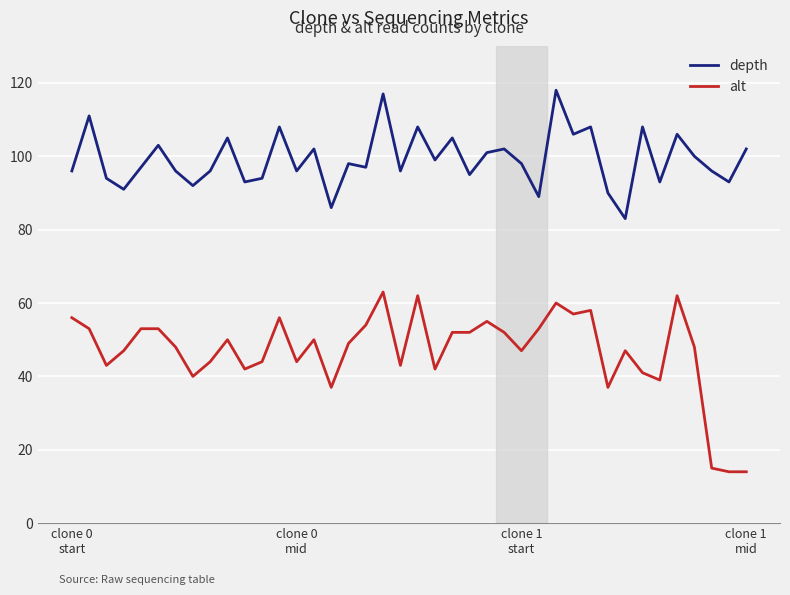

True or false: depth and alt intersect in this chart.

False